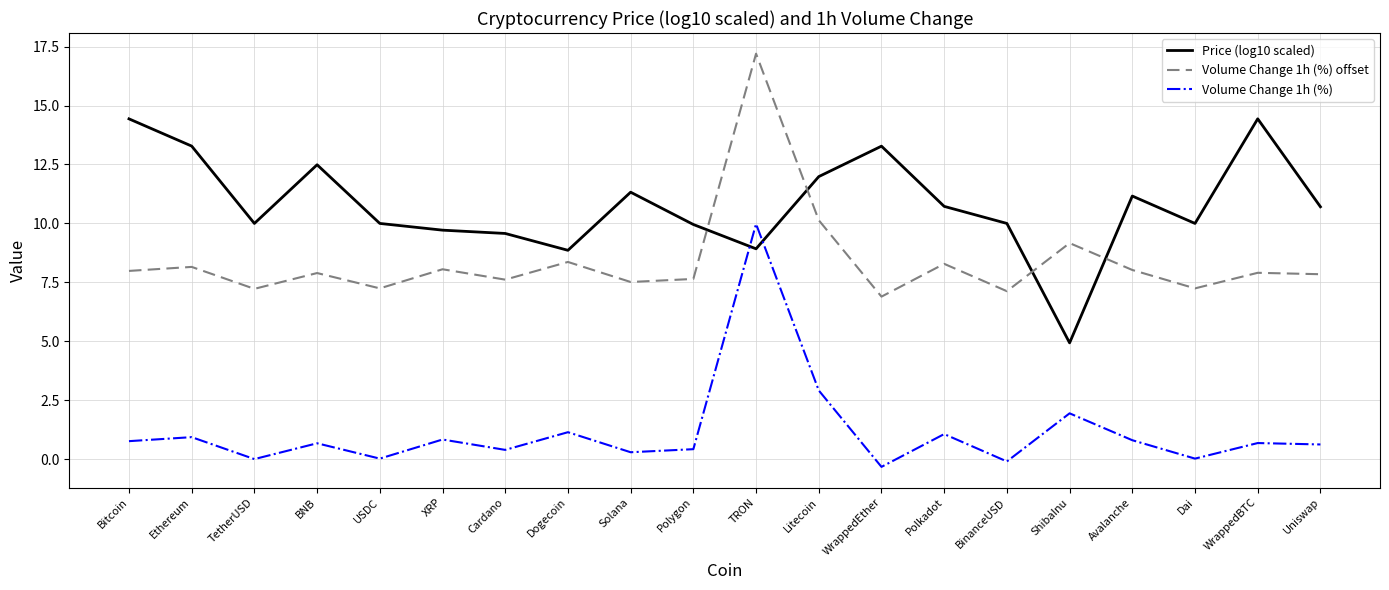

Where does the Price (log10 scaled) series first go above 10?

Bitcoin